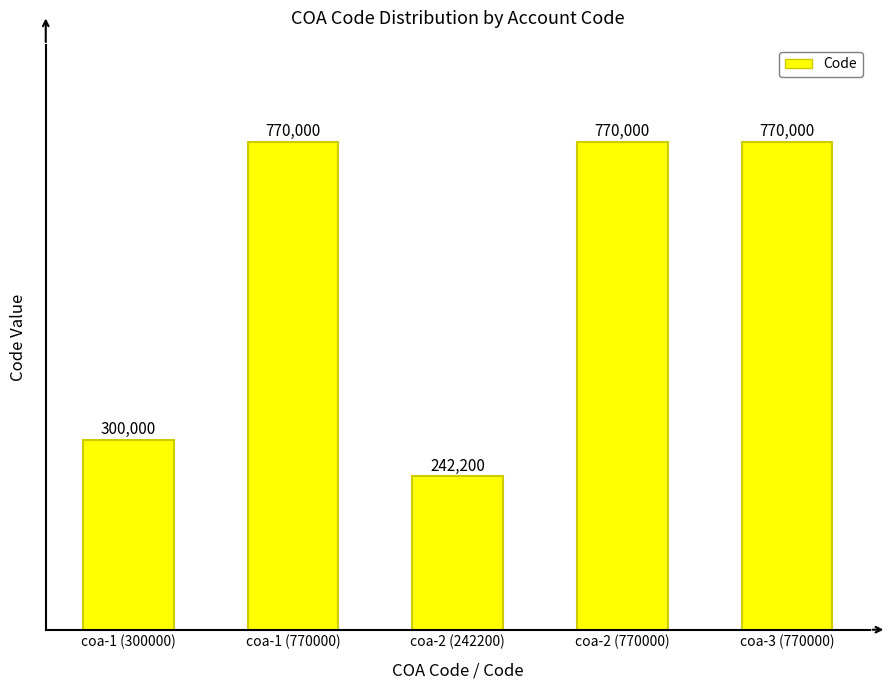

Is it true that the value at coa-1 (300000) is 425695?

False